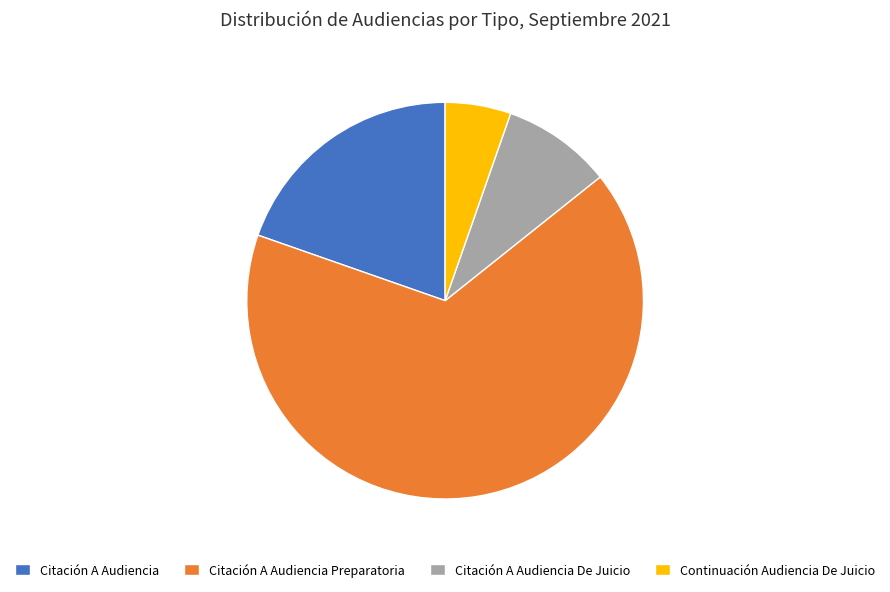

Which slice represents more than half of the pie?

Citación A Audiencia Preparatoria